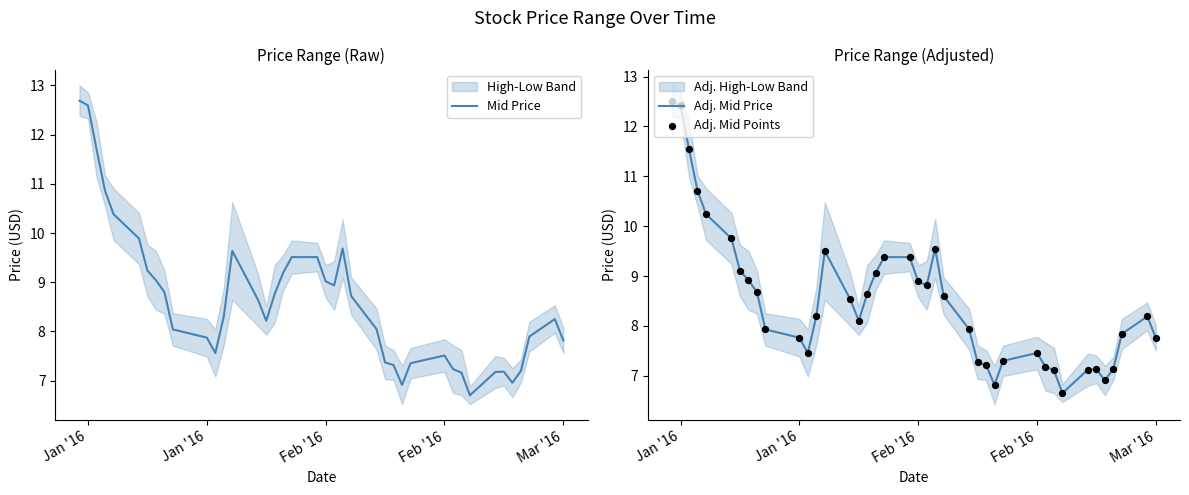

Is the value of Adj. Mid Price at 38 greater than the value of Adj. Mid Points at 12?

Yes